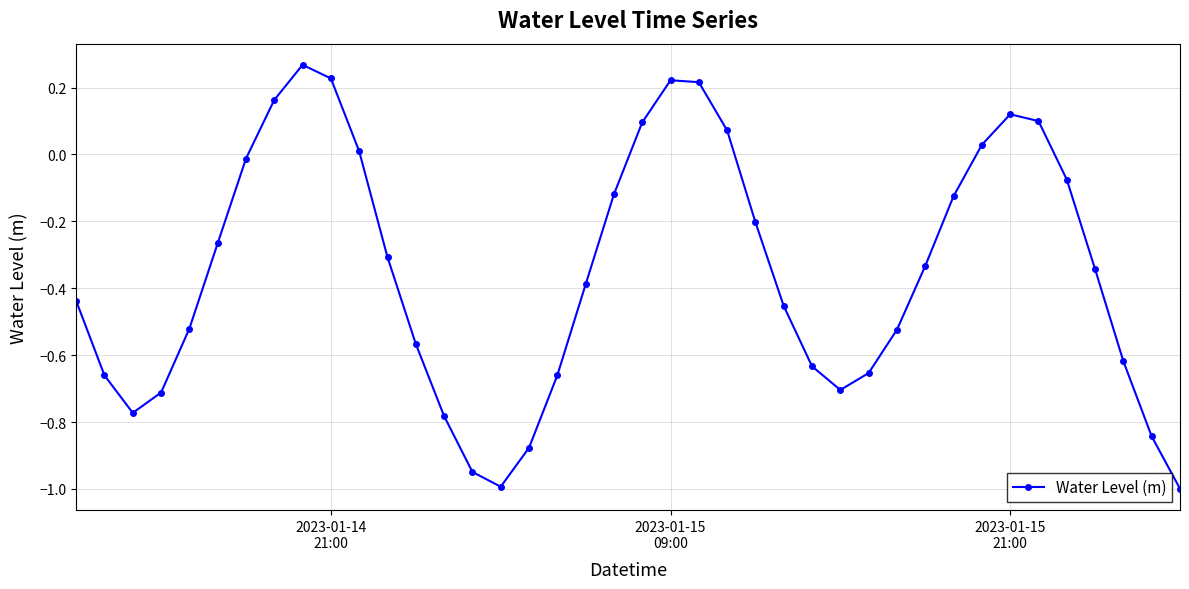

What is the difference between the second highest and minimum values?

1.2